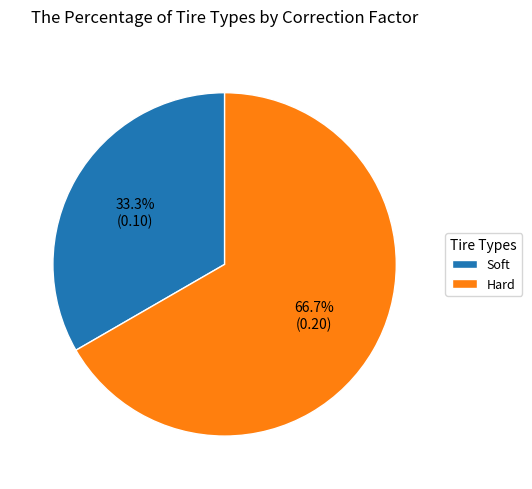

Which category has the biggest portion of the pie?

Hard